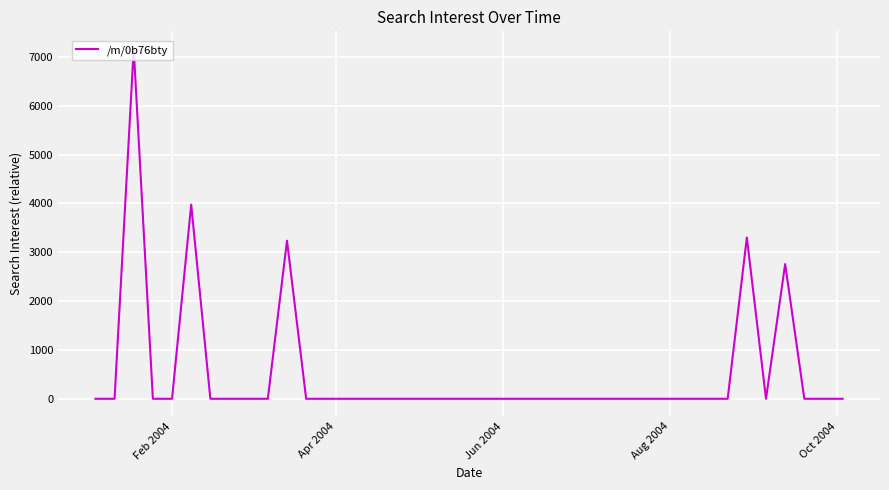

What is the maximum value shown in the chart?

7165.6